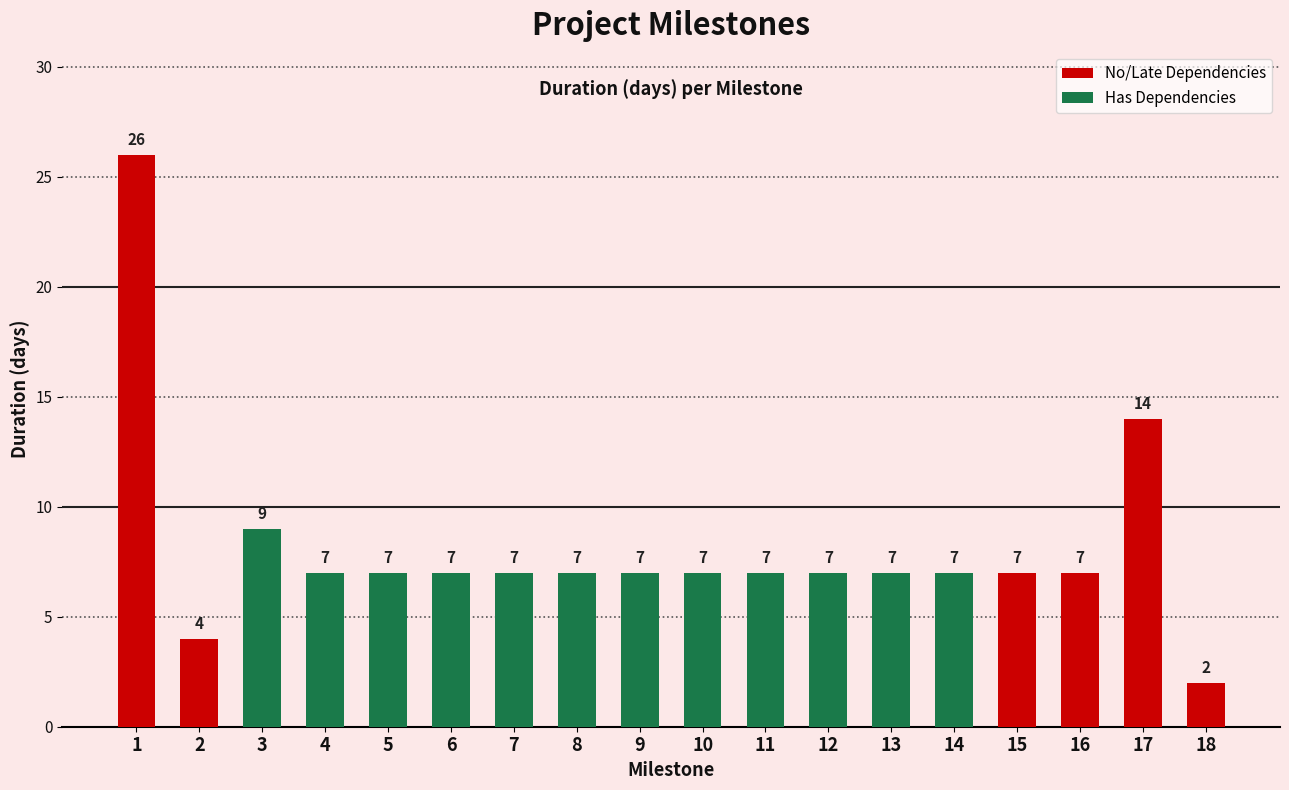

How many categories are shown in the chart?

18